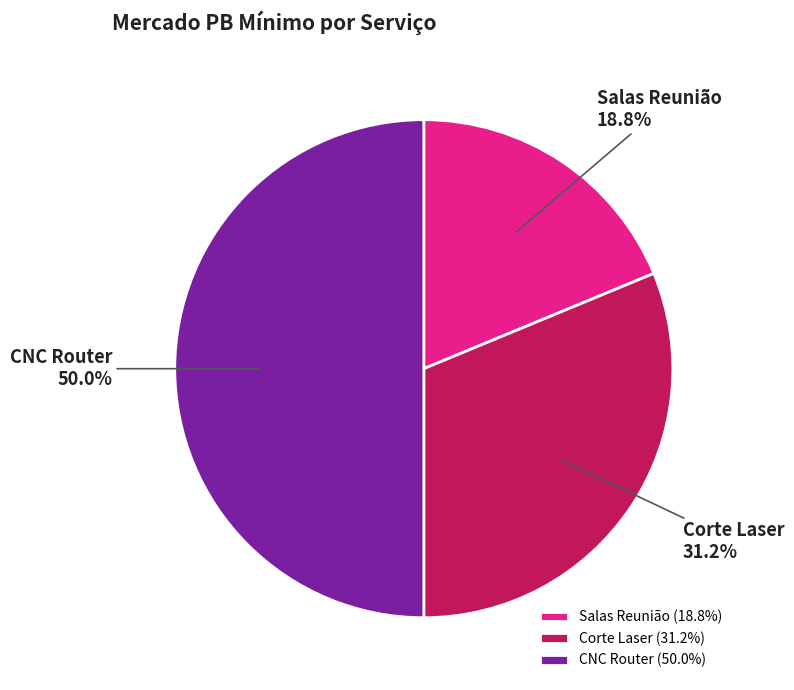

To the nearest percent, what is the average slice percentage?

33%